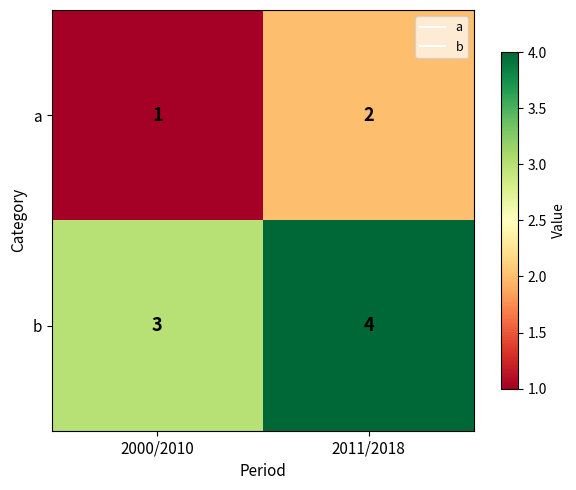

What is the maximum value shown in the chart?

4